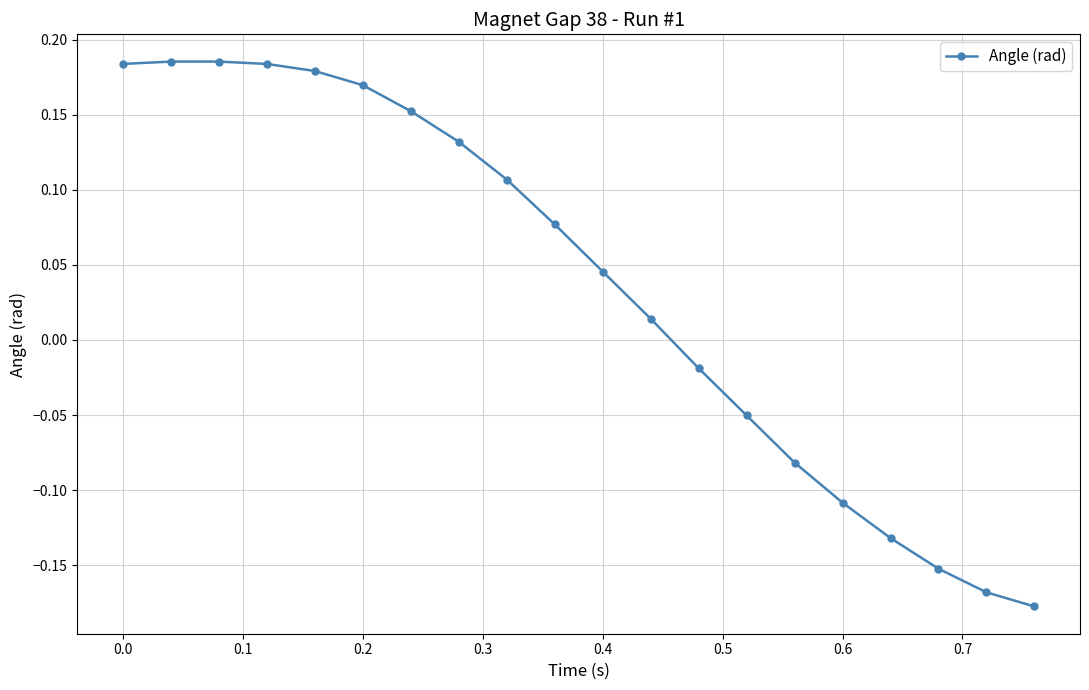

Does the chart have visible grid lines?

Yes